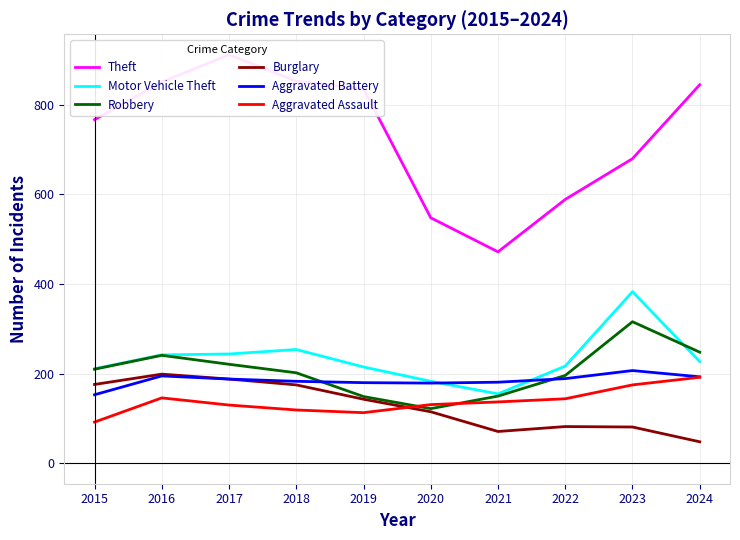

In Aggravated Battery, how many points are lower than both neighbors (excluding endpoints)?

1